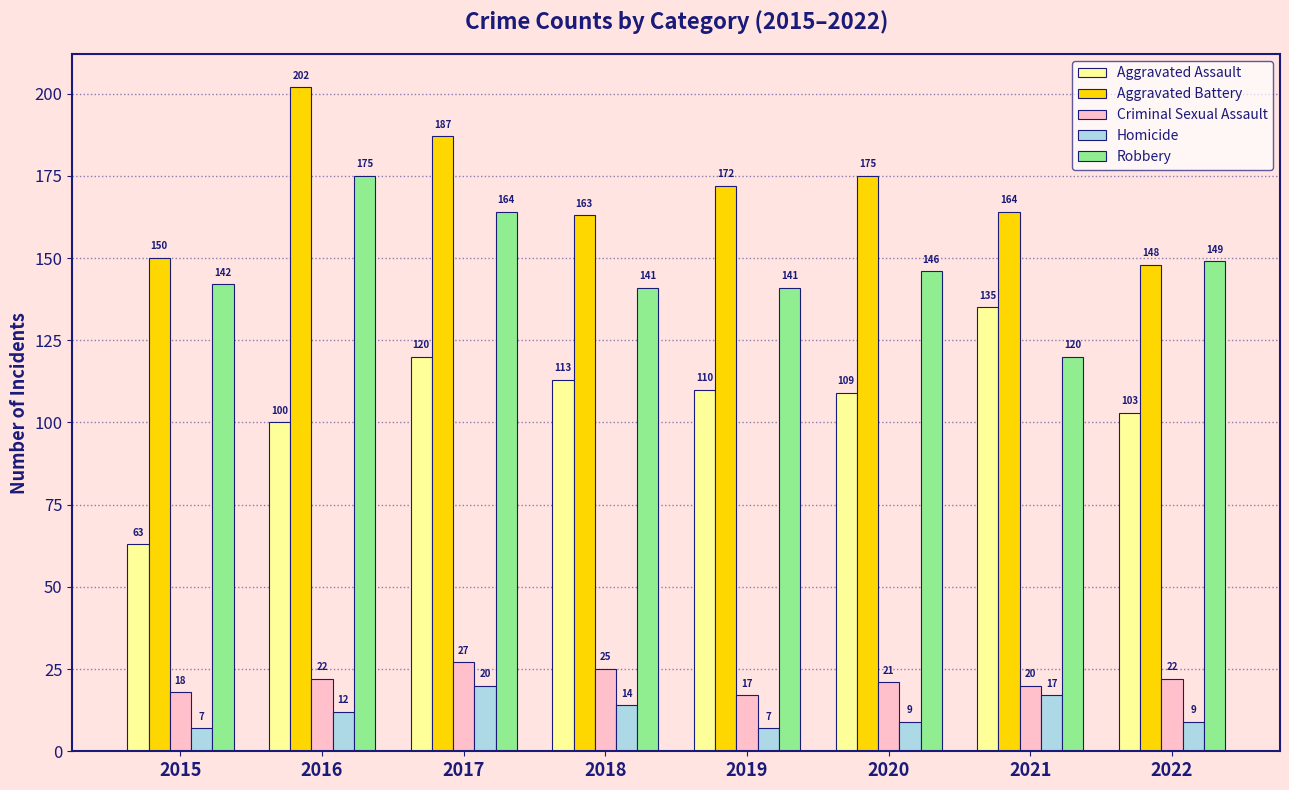

What is the average value of the Aggravated Battery series?

170